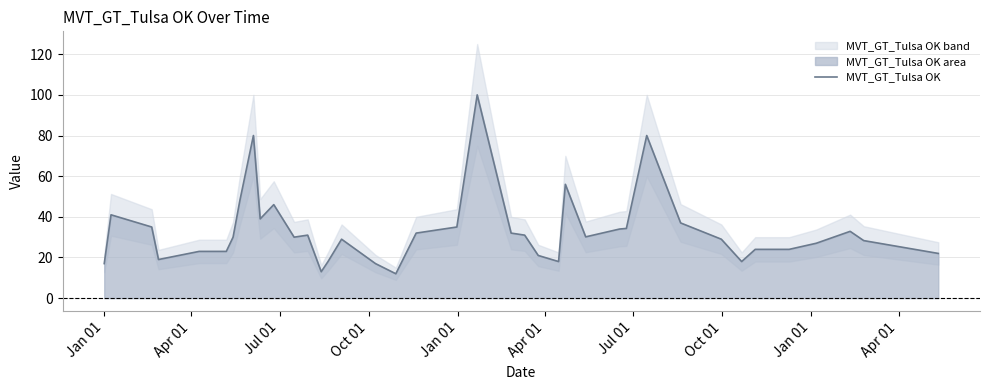

What is the average value?

33.0